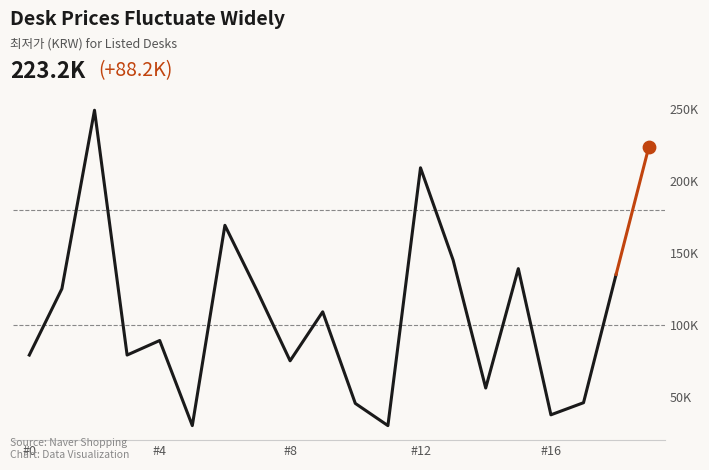

Which has a higher value, #16 or 7?

7